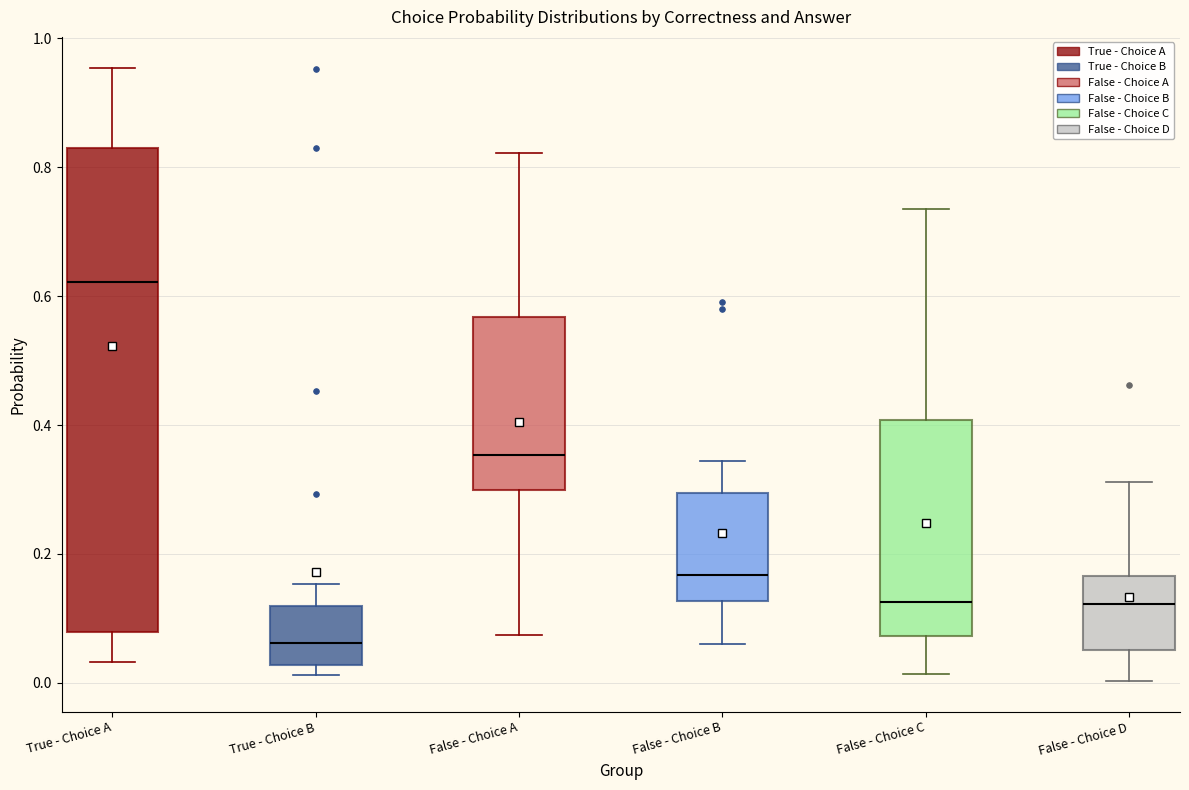

Reading left to right, read every box against the y-axis: the position of its median line, the range the box covers, and the ends of its whiskers. The values are not printed on the chart, so give them approximately, as read against the axis.

True - Choice A: median 0.62, box 0.08 to 0.82, whiskers 0.04 to 0.96
True - Choice B: median 0.06, box 0.02 to 0.12, whiskers 0.02 (just below the box's lower edge) to 0.16
False - Choice A: median 0.36, box 0.30 to 0.56, whiskers 0.08 to 0.82
False - Choice B: median 0.16, box 0.12 to 0.30, whiskers 0.06 to 0.34
False - Choice C: median 0.12, box 0.08 to 0.40, whiskers 0.02 to 0.74
False - Choice D: median 0.12, box 0.06 to 0.16, whiskers 0.00 to 0.32